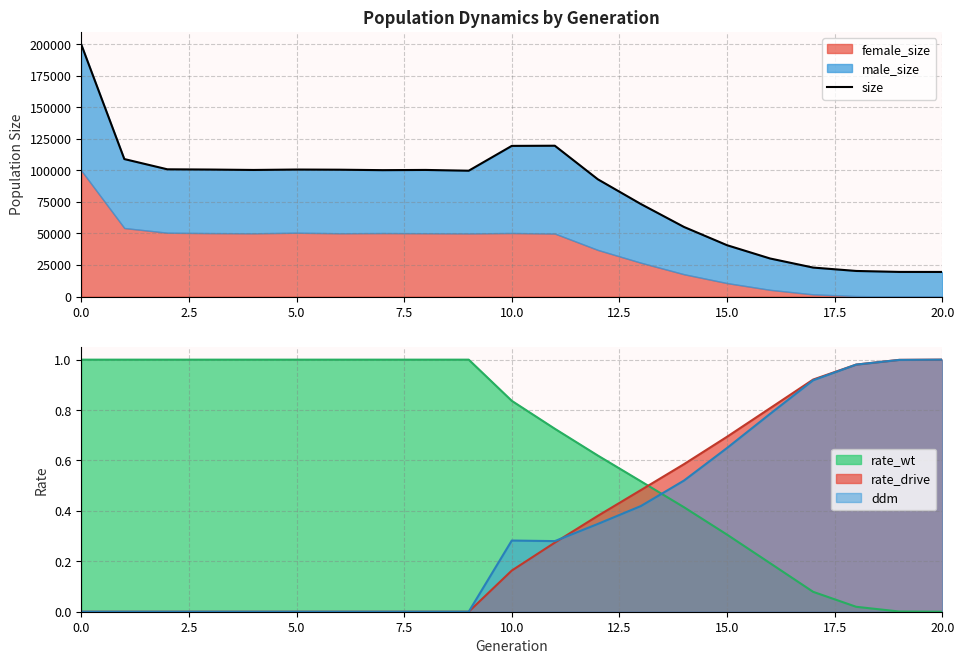

How many intersections are there between rate_drive and rate_wt?

1